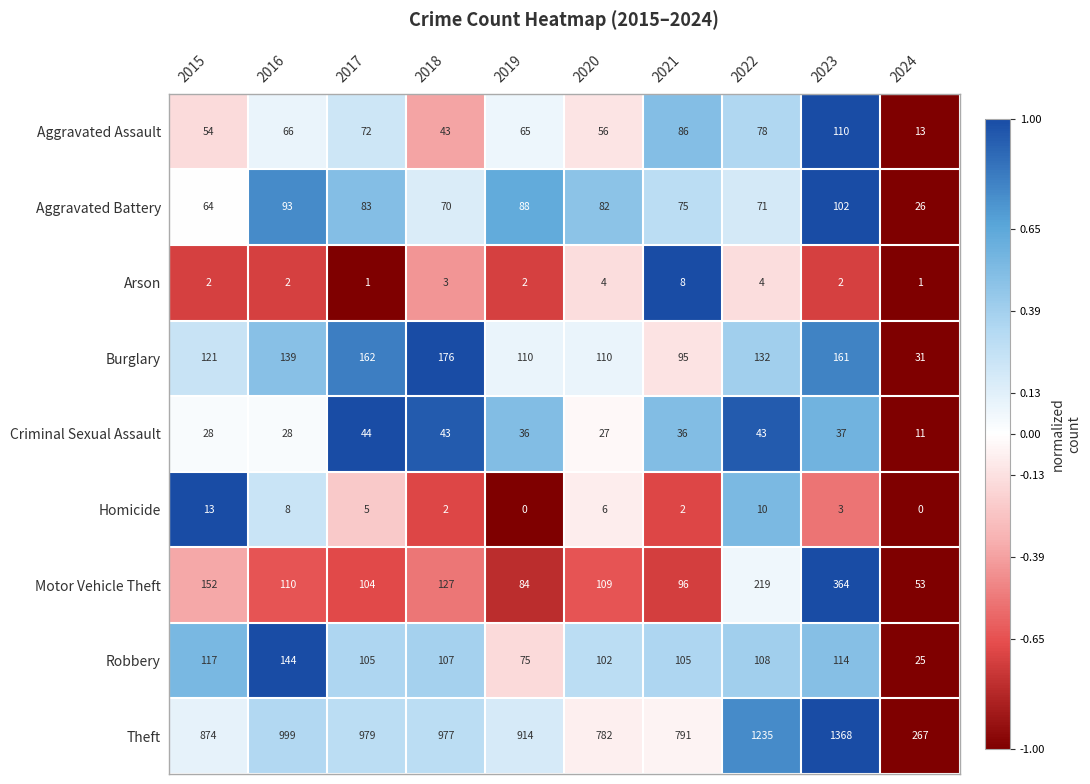

What is the total value across all series at 2024?

427